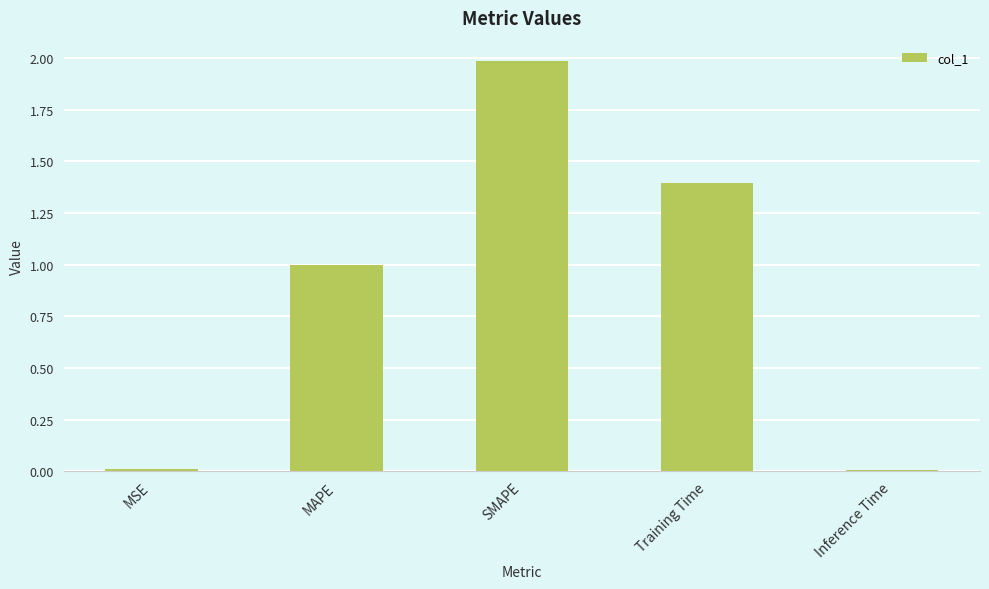

What is the label of the 3rd bar from the left?

SMAPE